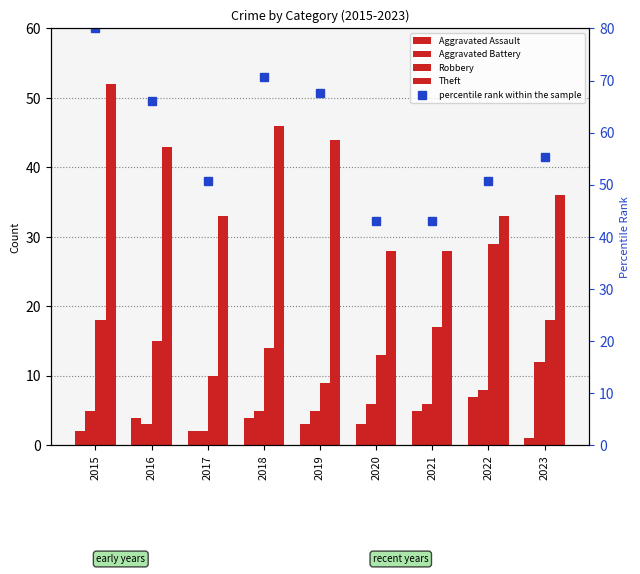

What are all the series names shown in the legend?

Aggravated Assault, Aggravated Battery, Robbery, Theft, percentile rank within the sample